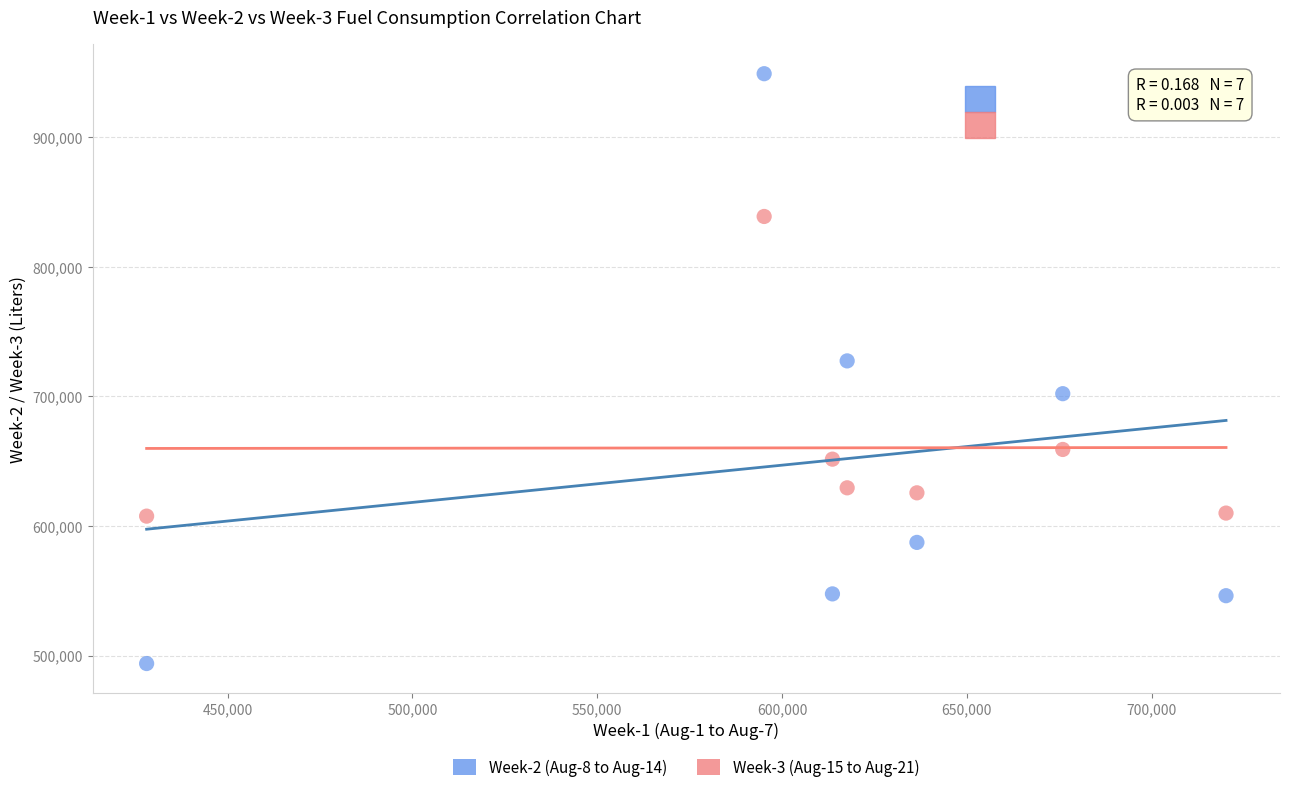

In the Week-2 (Aug-8 to Aug-14) series, what Y value is closest to 721495?

727456